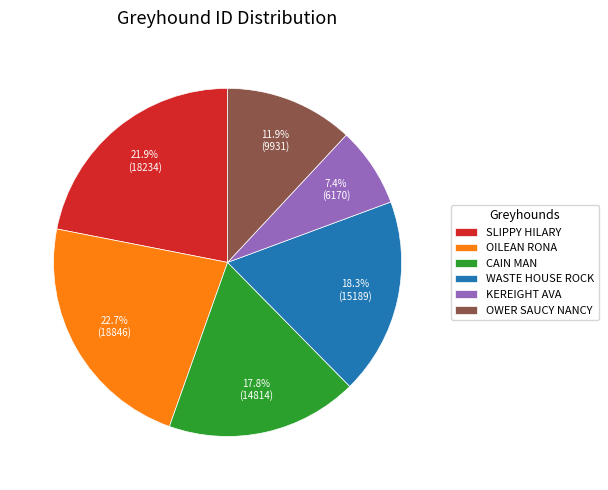

What is the ratio of the value at CAIN MAN to the value at WASTE HOUSE ROCK?

1.0